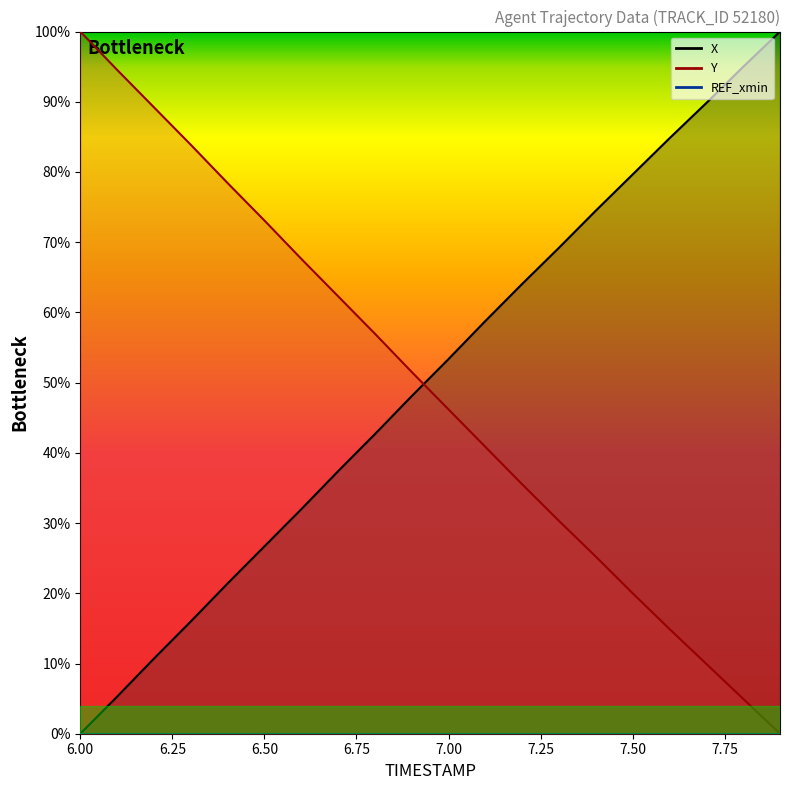

What is the label of the 12th point from the right?

6.8